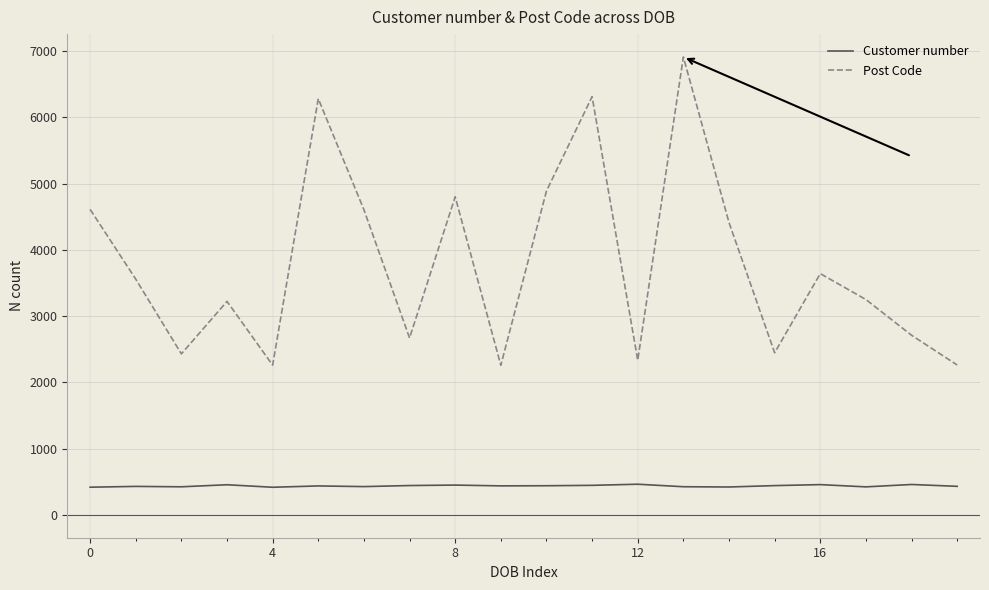

Which series has the largest total across all categories?

Post Code